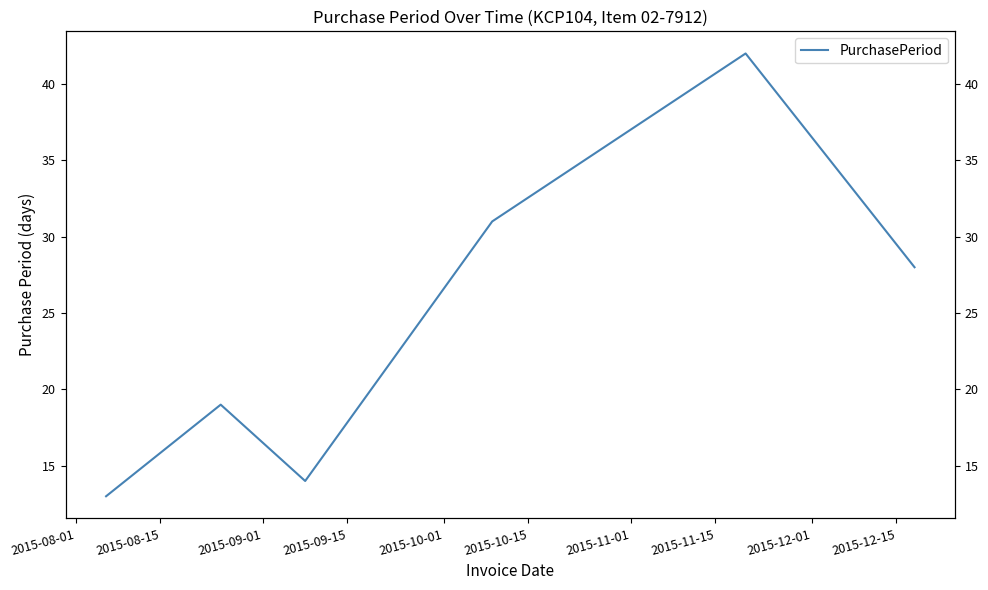

Reading left to right, extract all data points from this chart.

13	19	14	31	42	28